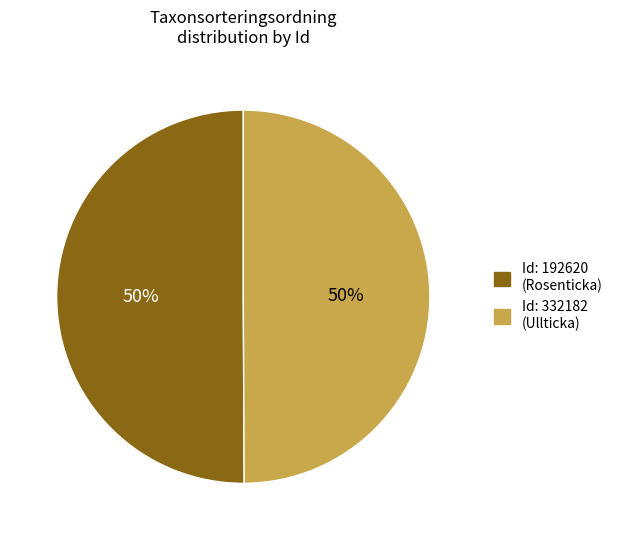

Count the number of slices in the pie.

2